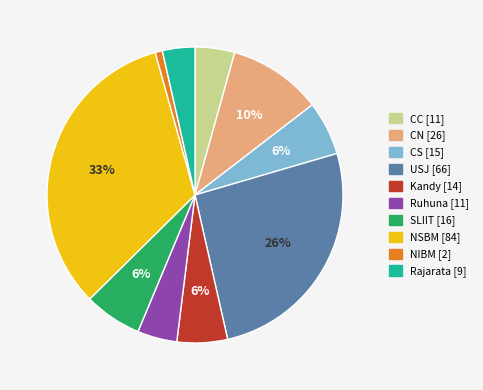

Is NSBM the majority of the pie?

No